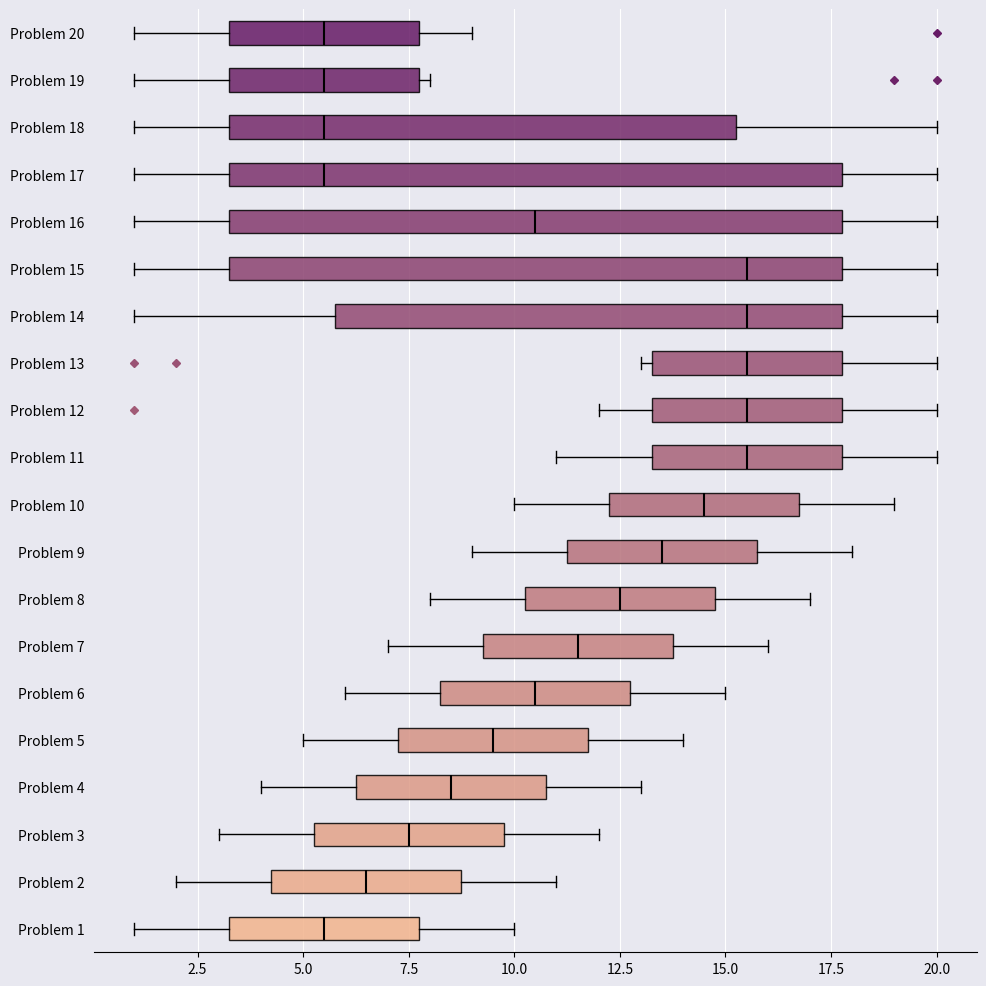

Where is the left edge of the box for Problem 3 on the x-axis? The values are not printed on the chart, so give them approximately, as read against the axis.

5.5